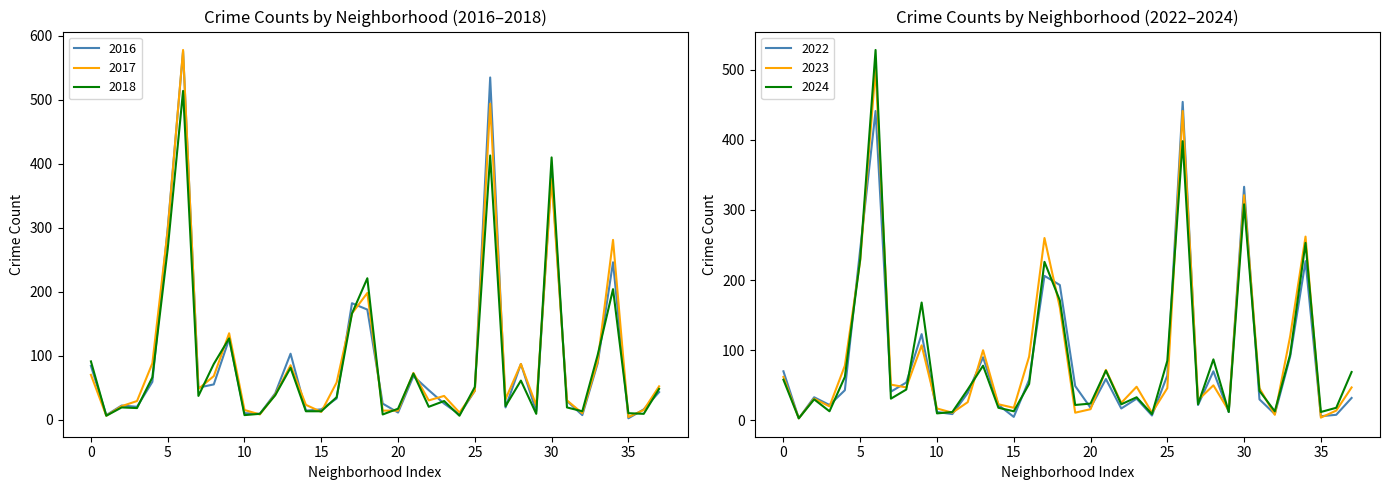

What is the maximum value for 2022?

454